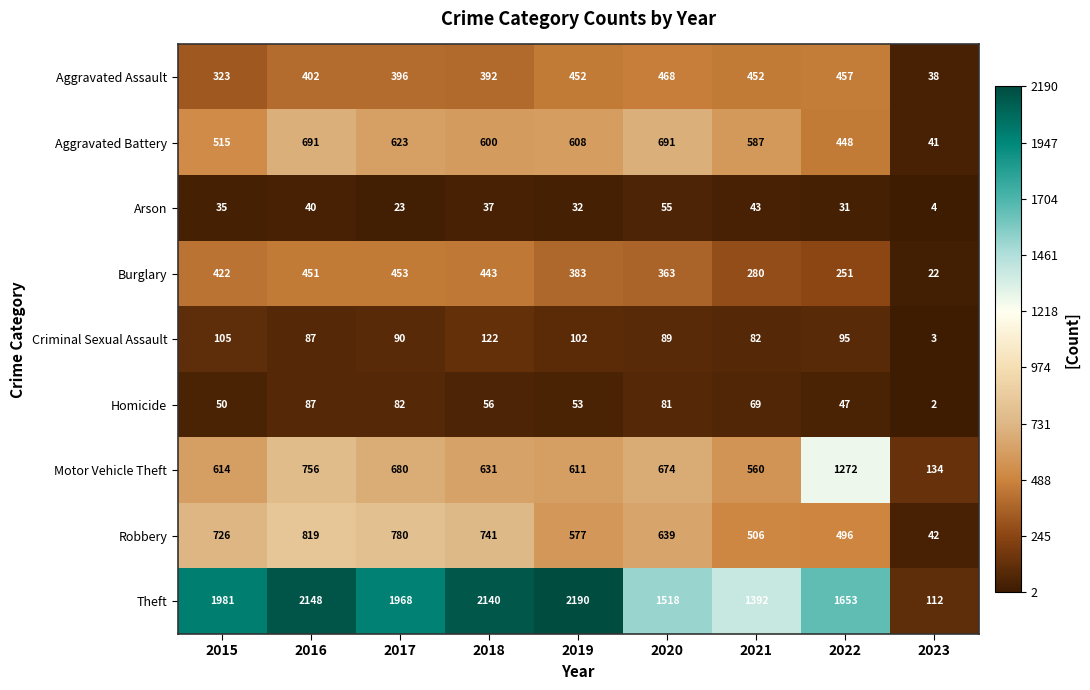

What is the difference between the second highest and second lowest values in the Arson series?

20